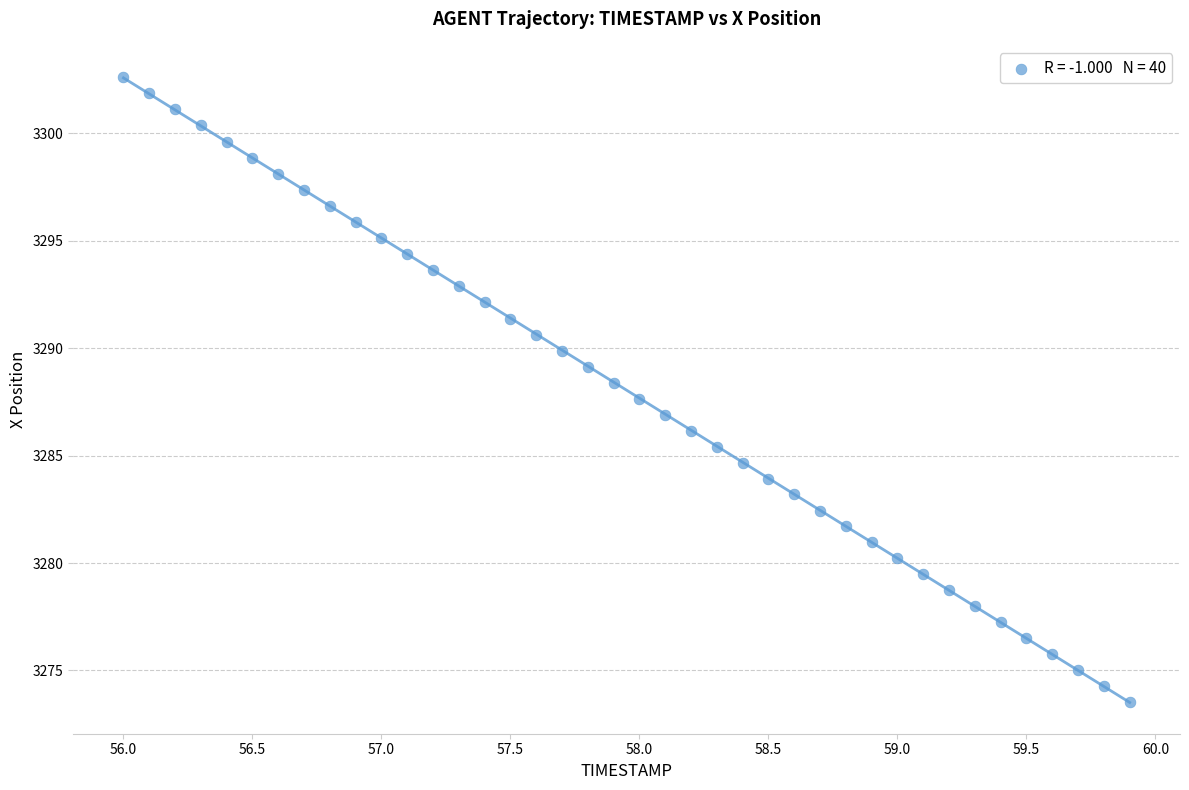

What is the range of Y values (max minus min)?

29.1